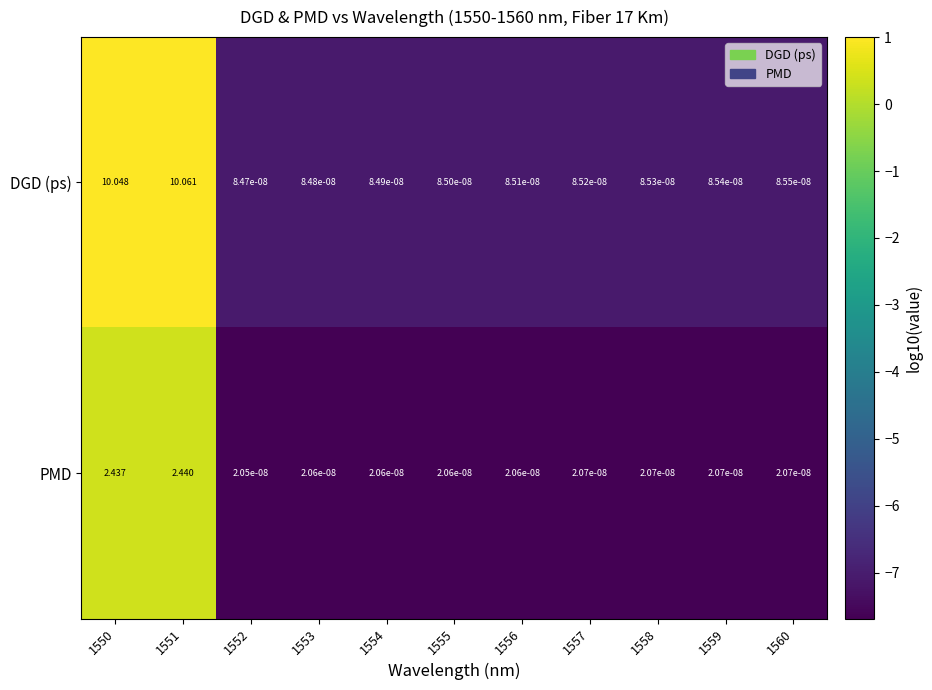

Which series changed the most between 1550 and 1551?

DGD (ps)